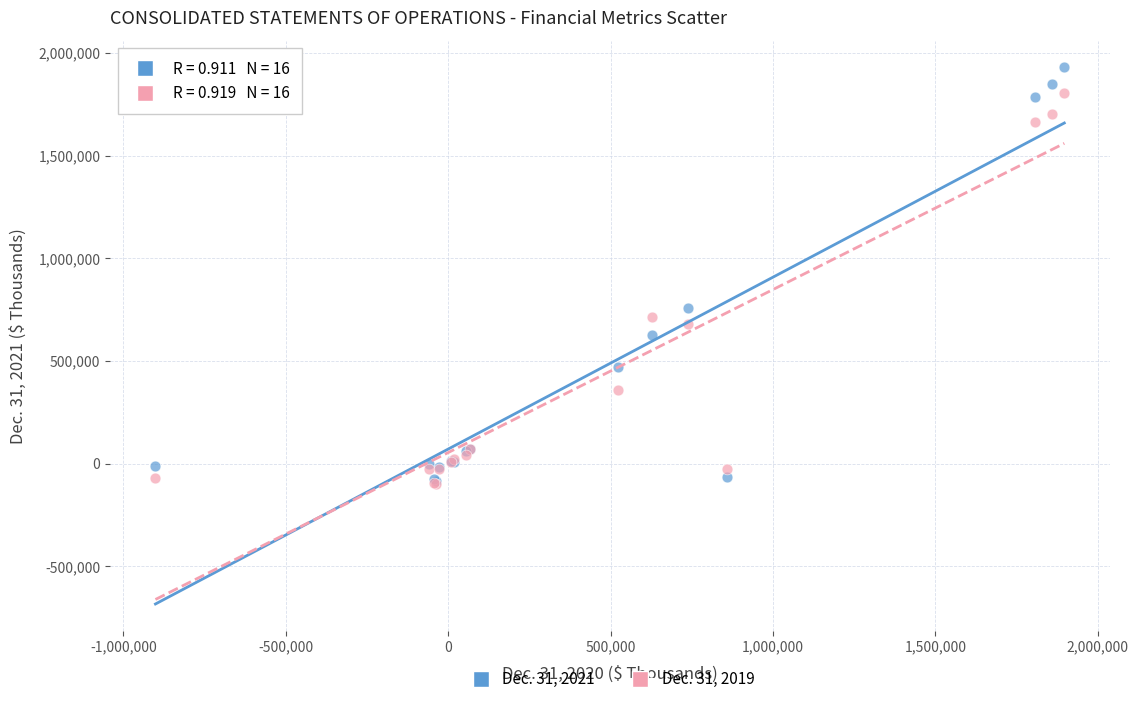

Across all series, what Y value is closest to 914079?

759375